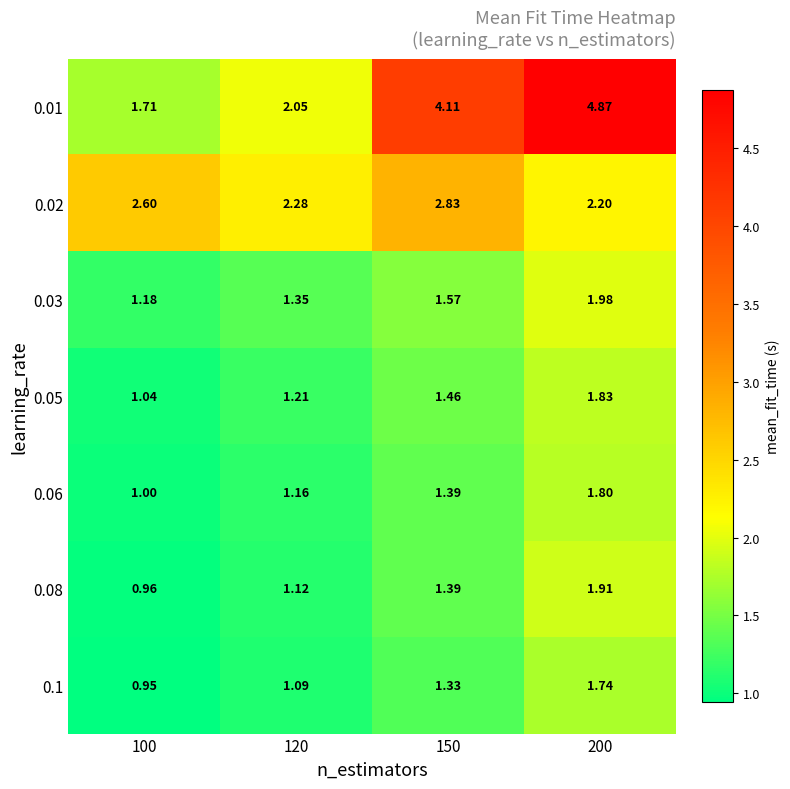

How many series are shown in this chart?

7